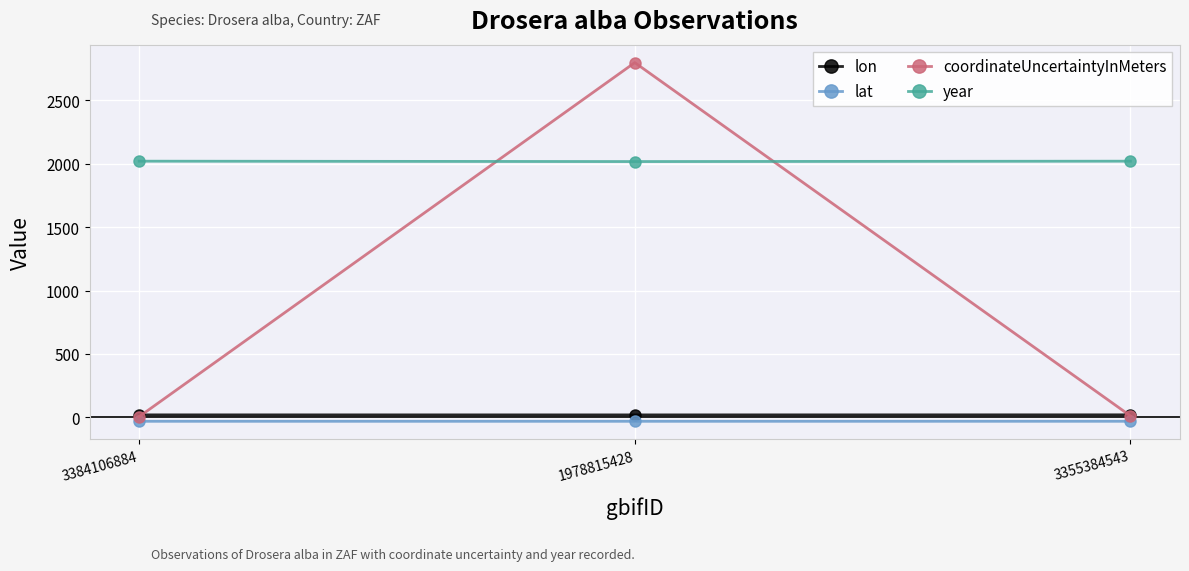

What is the sum of the coordinateUncertaintyInMeters values at 3355384543 and 1978815428?

2810.0